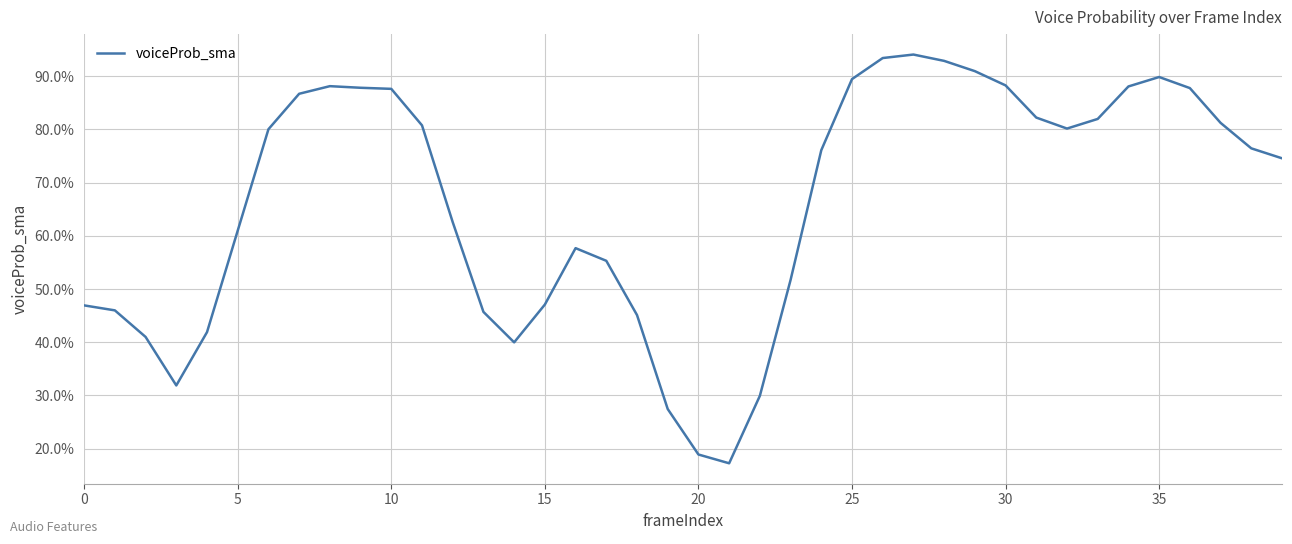

Which category has the highest value across all series?

27